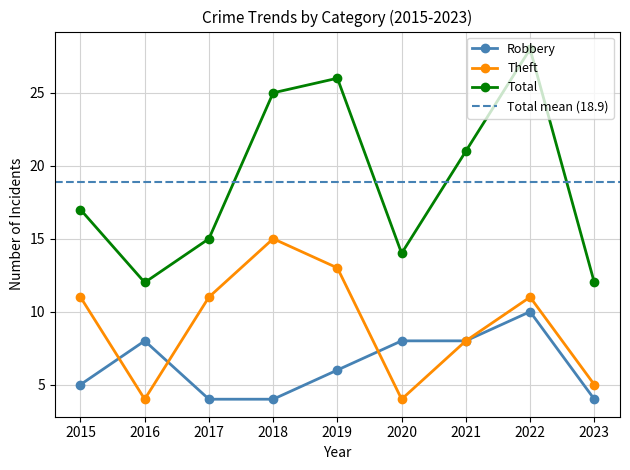

At which category does Theft reach its first local valley?

2016